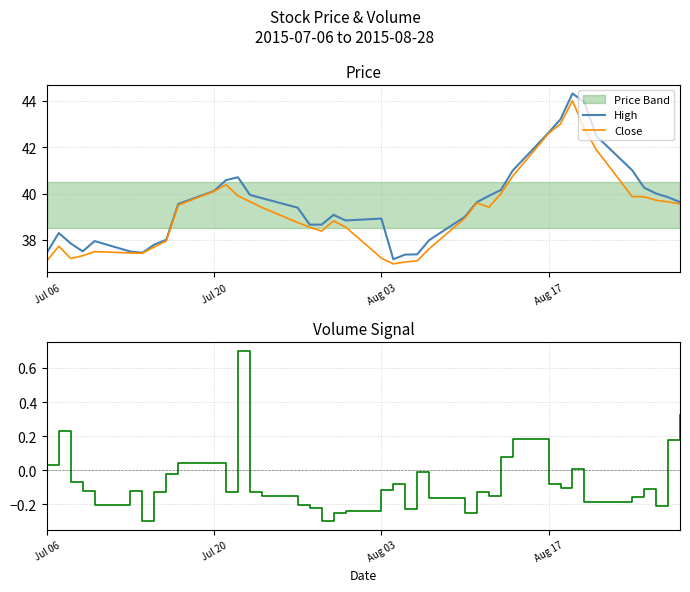

The Close series shows 64.6 at Aug 17. True or false?

False